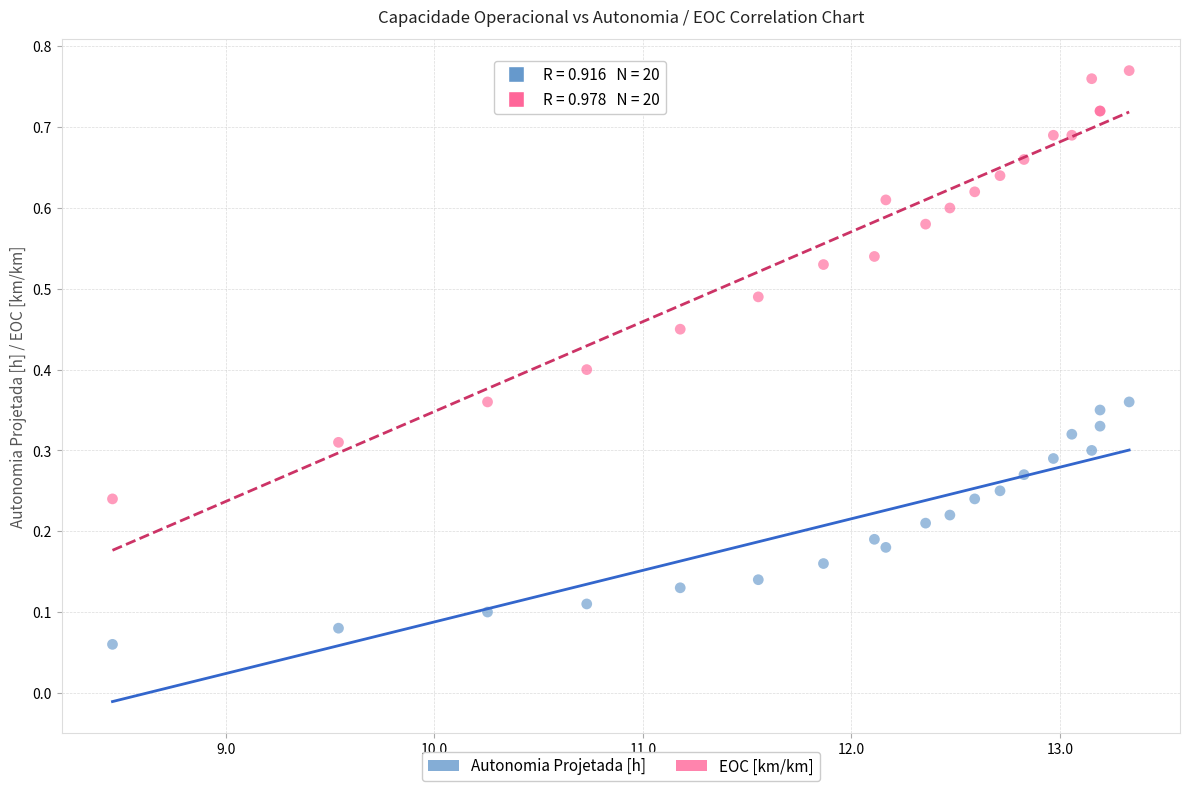

What are all the series names shown in the legend?

Autonomia Projetada [h], EOC [km/km]